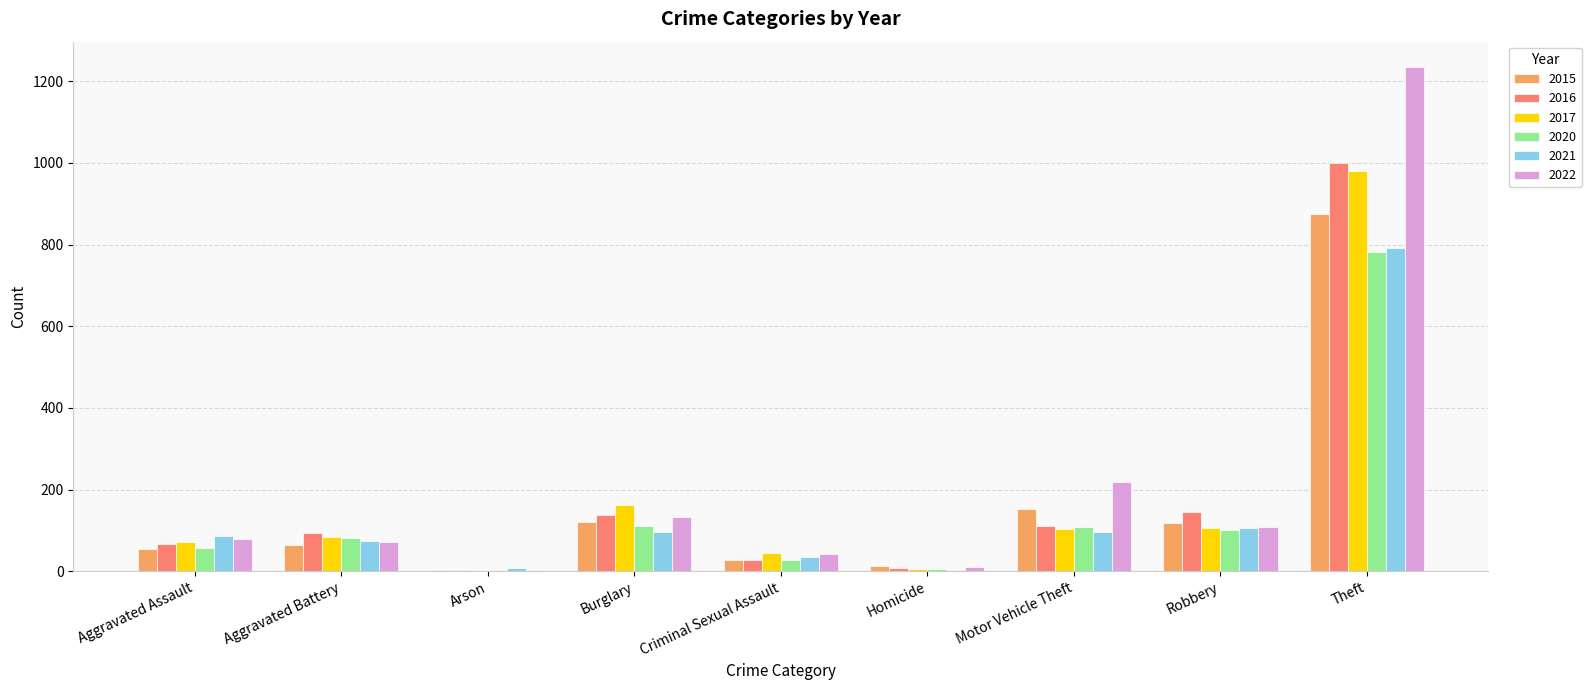

Is the value of 2015 at Burglary greater than the value of 2020 at Theft?

No